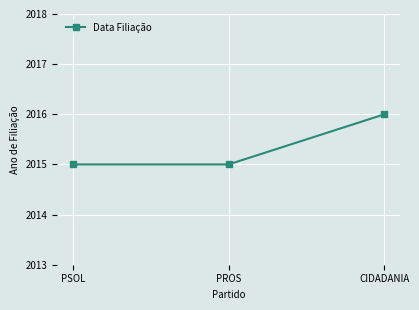

The value at PROS is 2697. True or false?

False